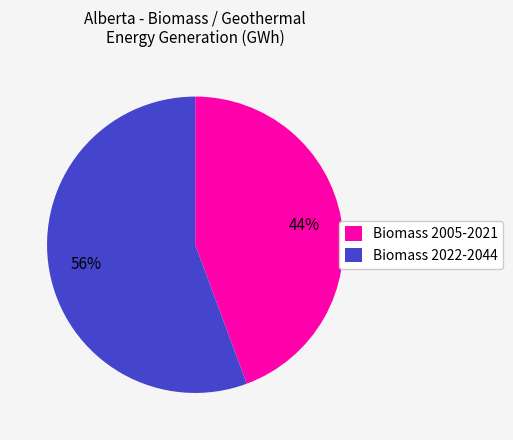

What percentage is the Biomass 2005-2021 slice, to the nearest percent?

44%